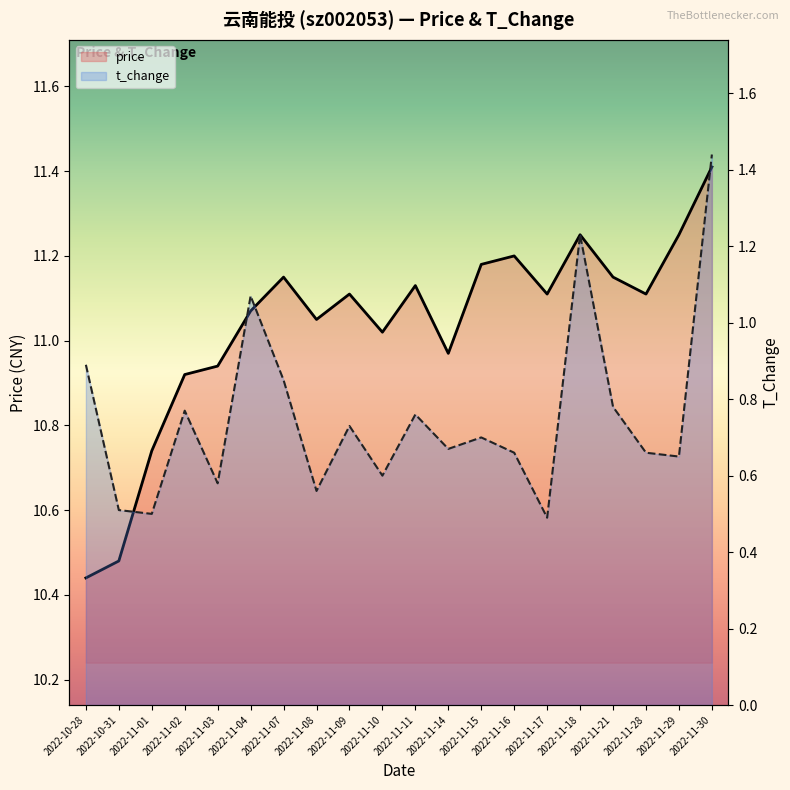

How many distinct data groups are displayed?

2